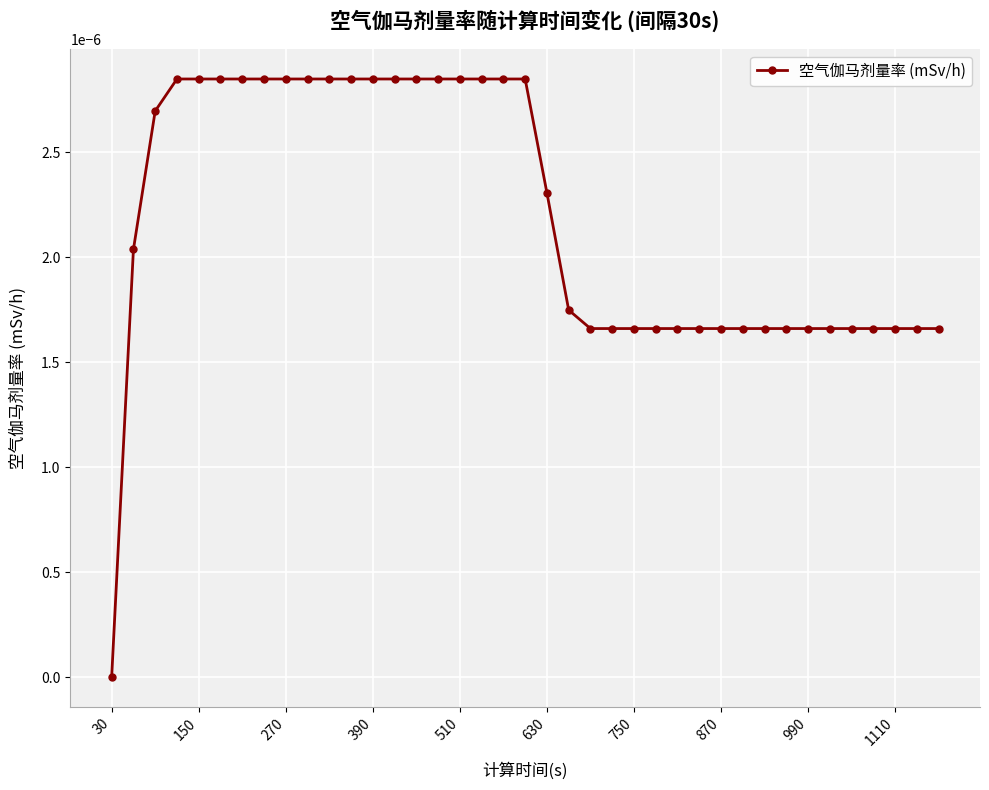

Does the chart have visible grid lines?

Yes